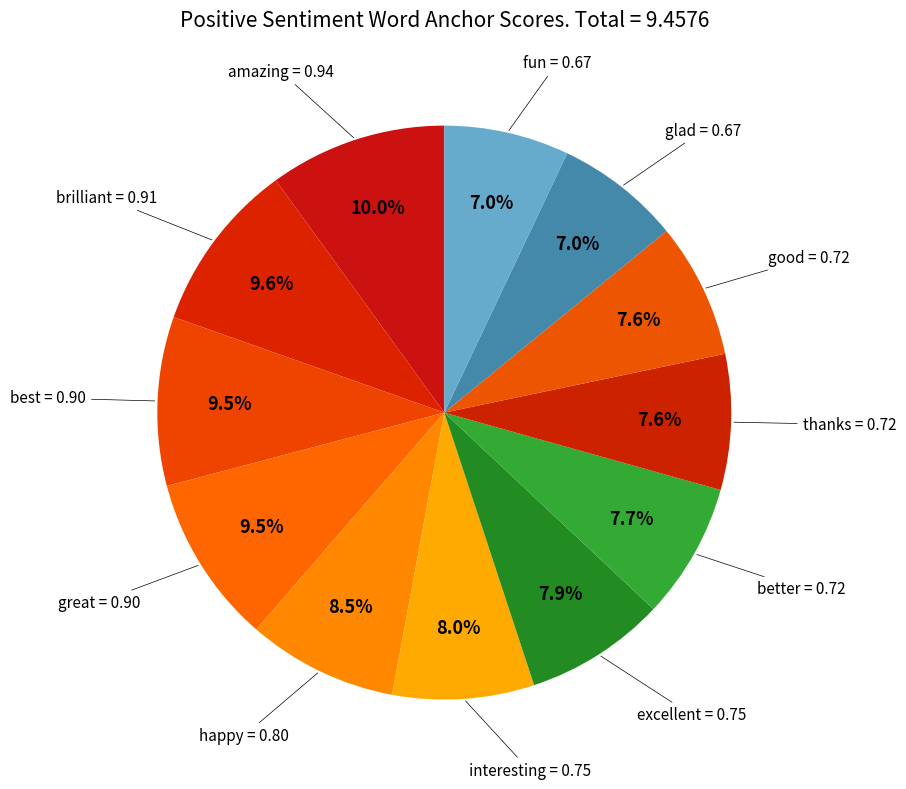

To the nearest percent, what is the combined percentage of thanks and great?

17%